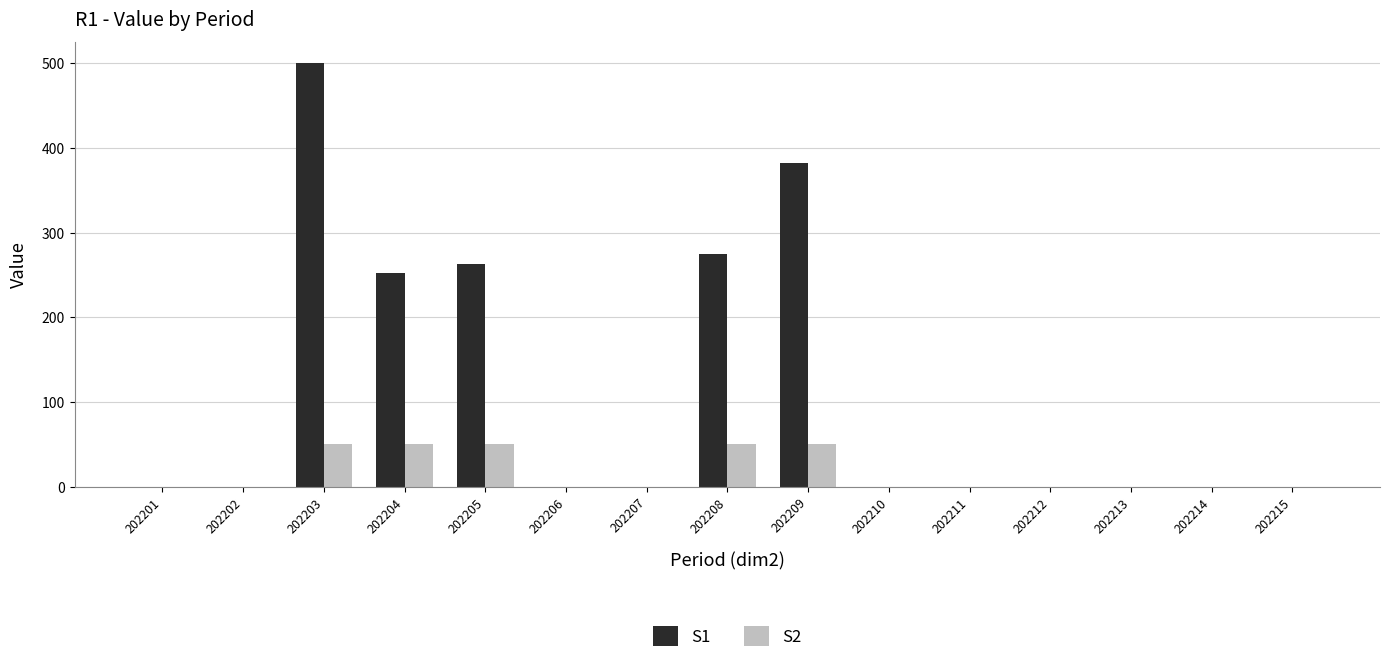

Which label corresponds to the largest value in the chart?

202203